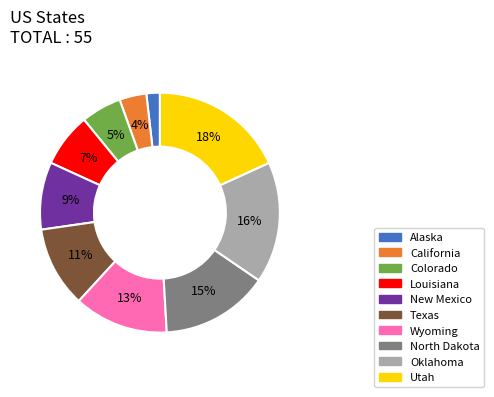

Do Louisiana and North Dakota together represent more than half of the pie?

No